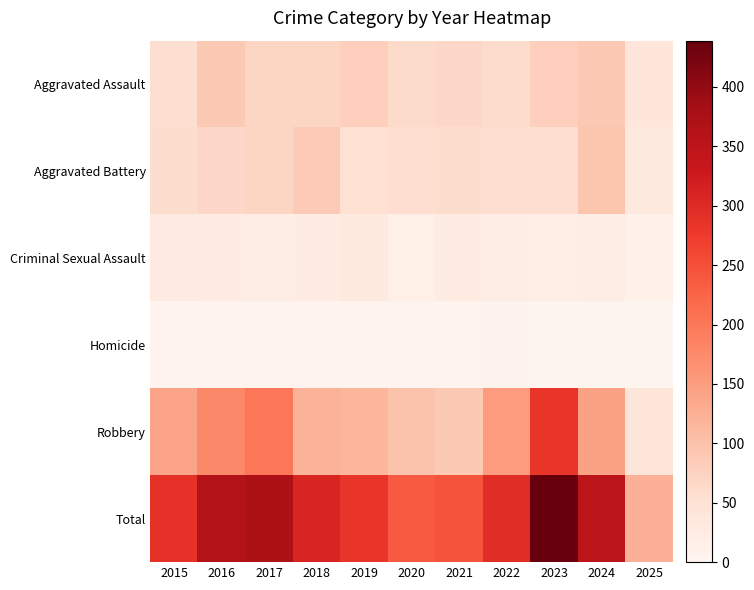

Reading left to right, extract all data points from this chart.

Aggravated Assault: 2015=56	2016=88	2017=72	2018=72	2019=80	2020=62	2021=66	2022=61	2023=79	2024=88	2025=38
Aggravated Battery: 2015=60	2016=66	2017=71	2018=86	2019=53	2020=57	2021=60	2022=56	2023=55	2024=96	2025=32
Criminal Sexual Assault: 2015=29	2016=26	2017=22	2018=24	2019=31	2020=16	2021=26	2022=21	2023=18	2024=20	2025=11
Homicide: 2015=5	2016=4	2017=4	2018=4	2019=4	2020=5	2021=6	2022=7	2023=3	2024=3	2025=0
Robbery: 2015=139	2016=178	2017=202	2018=121	2019=116	2020=97	2021=88	2022=151	2023=284	2024=144	2025=42
Total: 2015=289	2016=362	2017=371	2018=307	2019=284	2020=237	2021=246	2022=296	2023=439	2024=351	2025=123